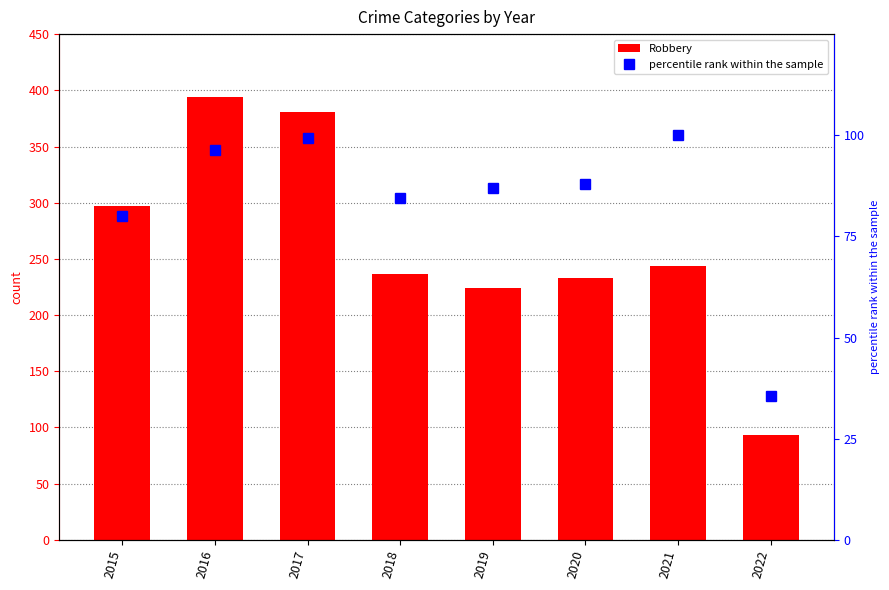

At which category is the sum across all series the highest?

2016